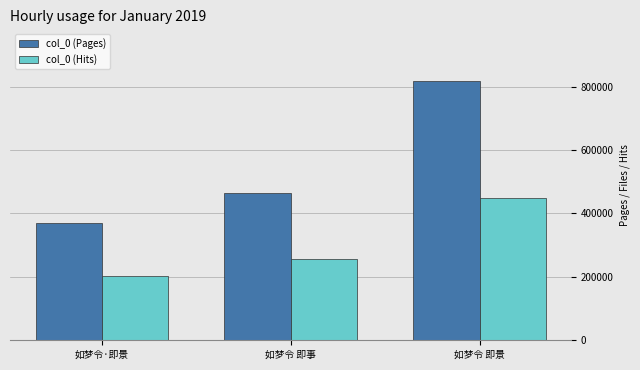

How many values in the col_0 (Hits) series are below 255669?

1